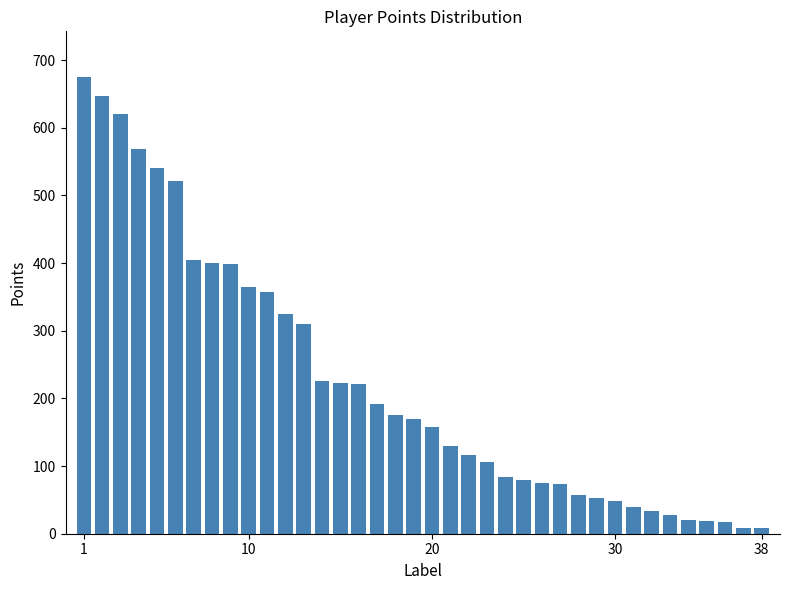

What is the maximum value shown in the chart?

675